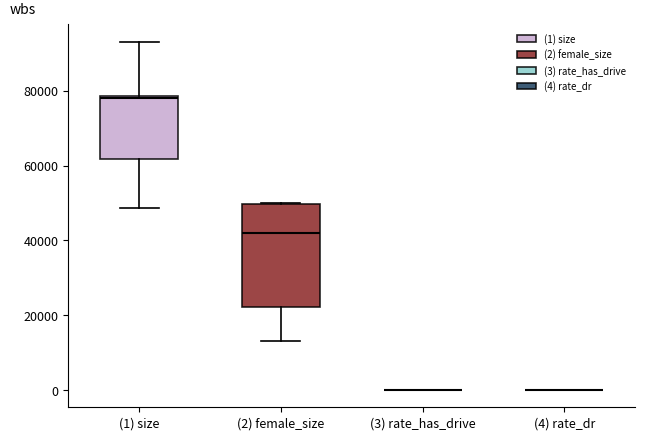

Which box is the tallest, from its lower edge to its upper edge?

(2) female_size